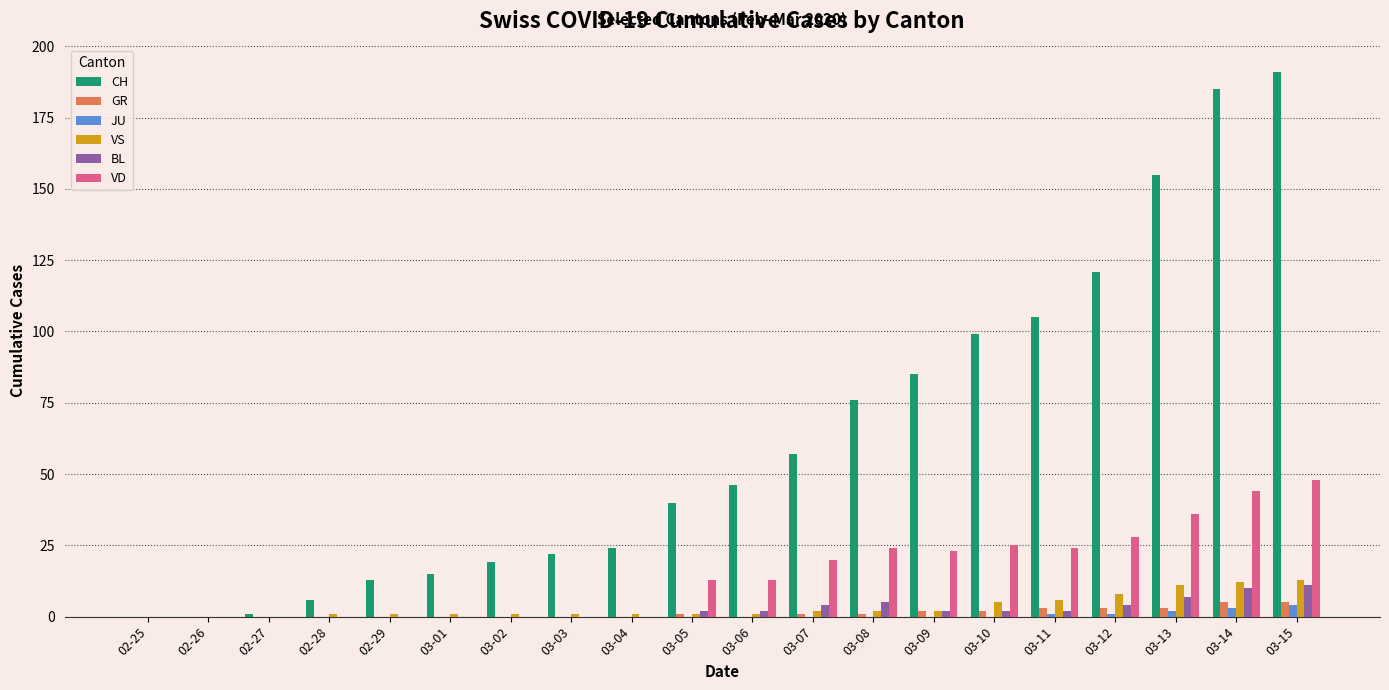

What is the maximum value for CH?

191